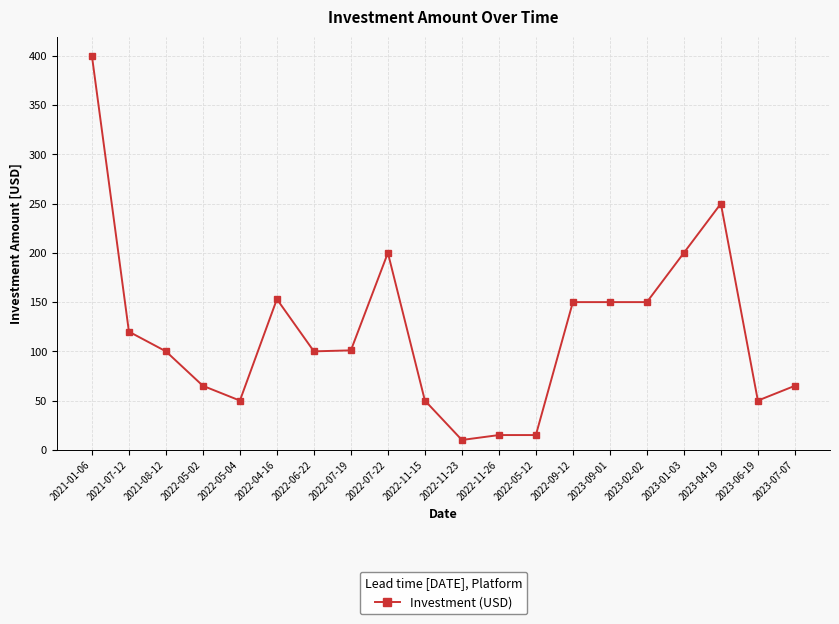

Where is the first local maximum?

2022-04-16